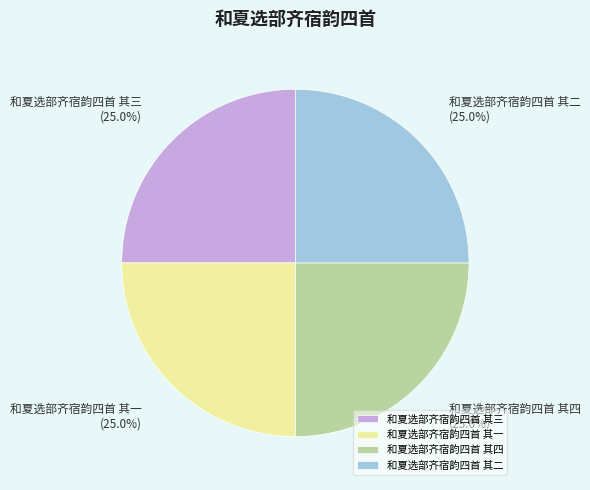

Approximately how many times larger is the value at 和夏选部齐宿韵四首 其二 compared to 和夏选部齐宿韵四首 其四?

1.0